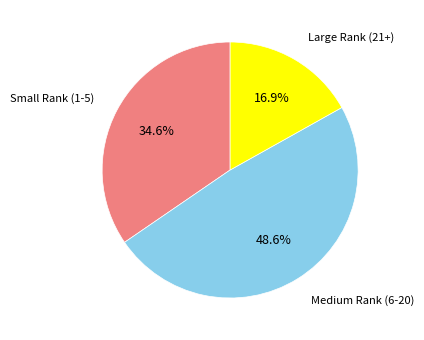

Count the number of slices in the pie.

3